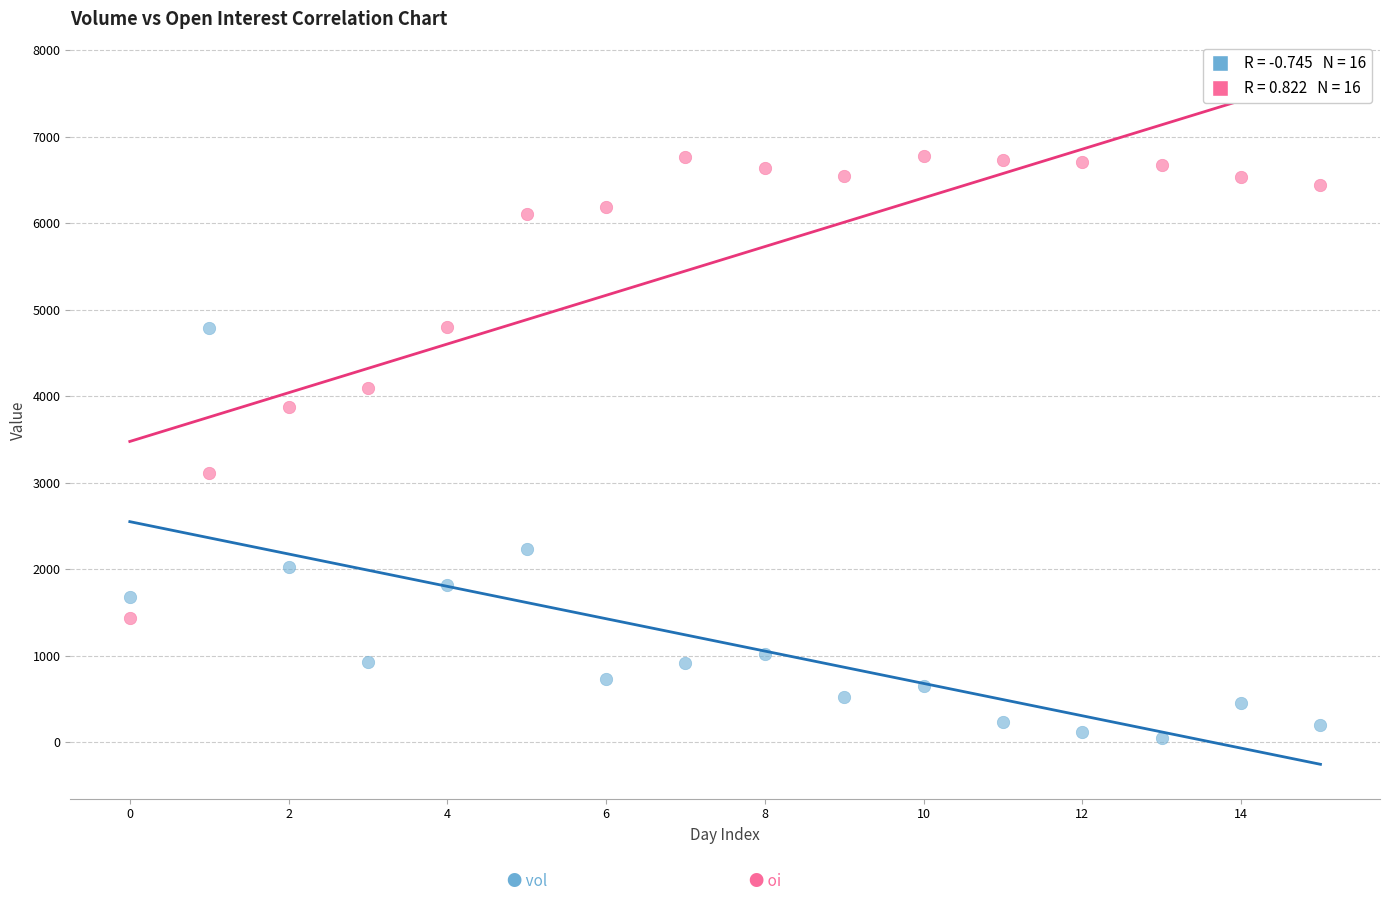

Across all series, what Y value is closest to 3408?

3107